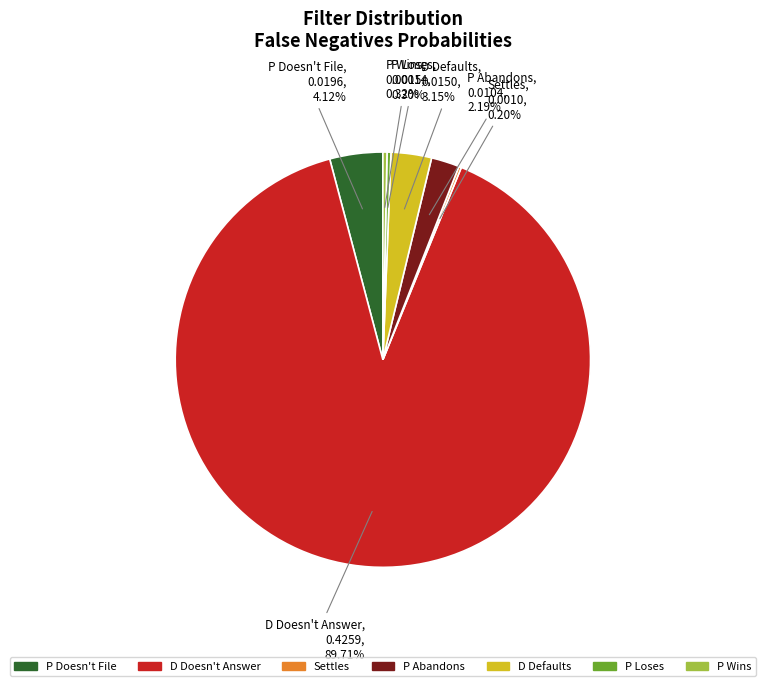

Is there a majority slice in this chart?

Yes